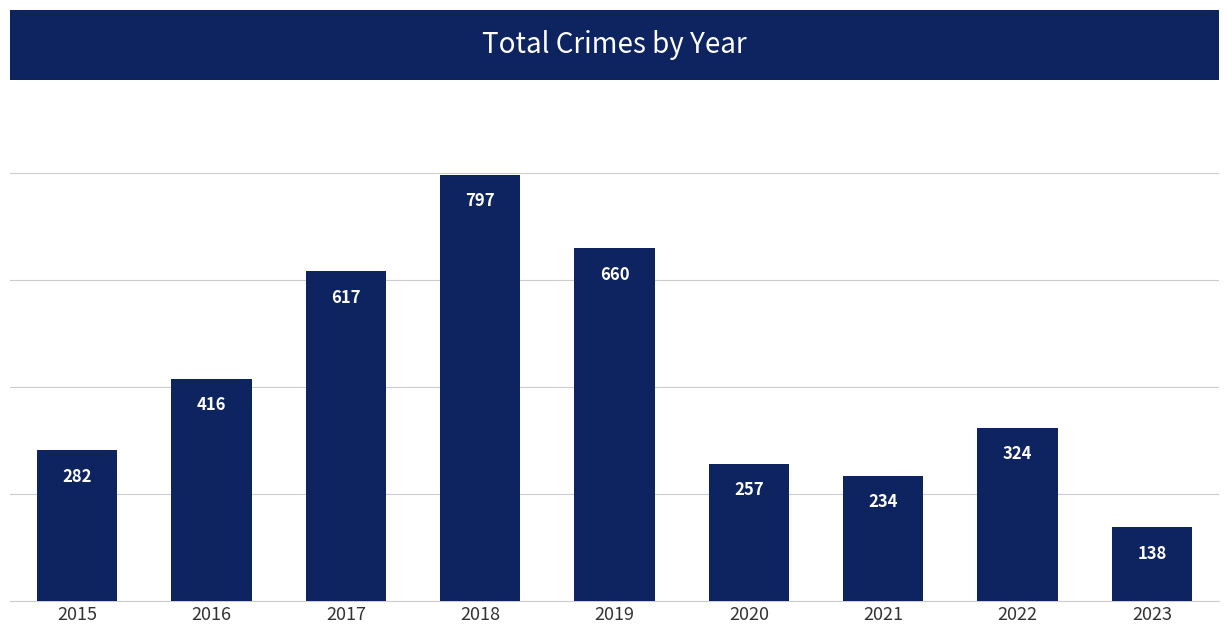

The value at 2022 is 324. True or false?

True